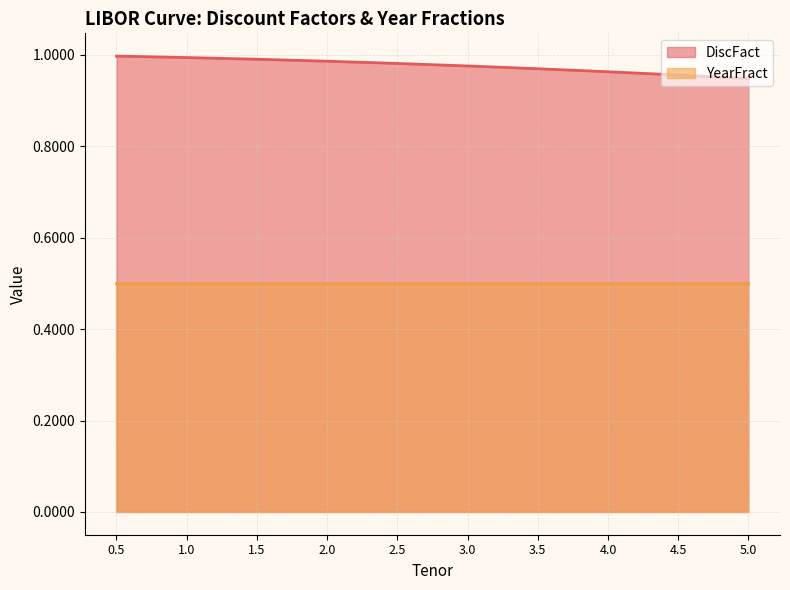

What is the value of the 7th point from the left?

1.0